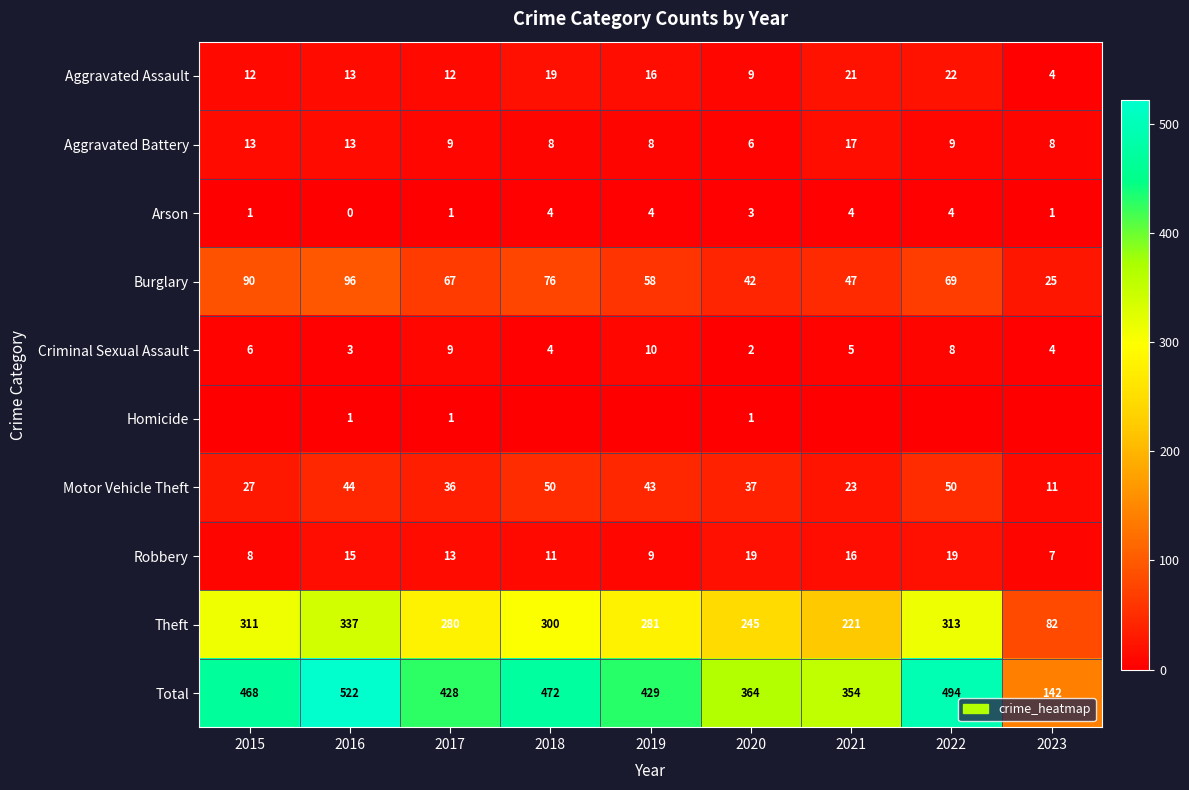

What is the sum of all Total values?

3673